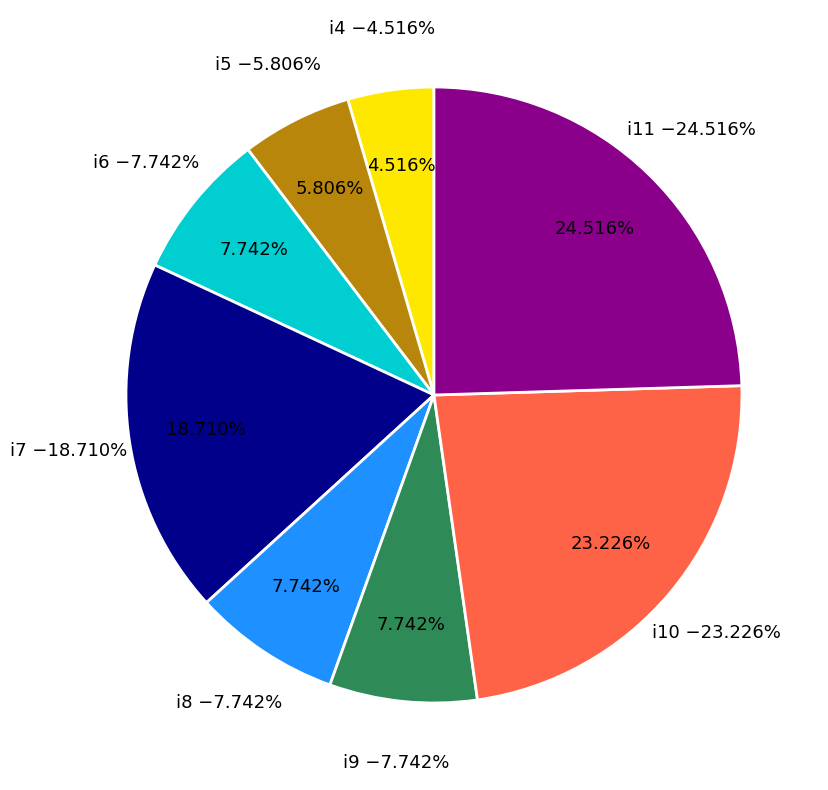

How many slices are in this pie chart?

8